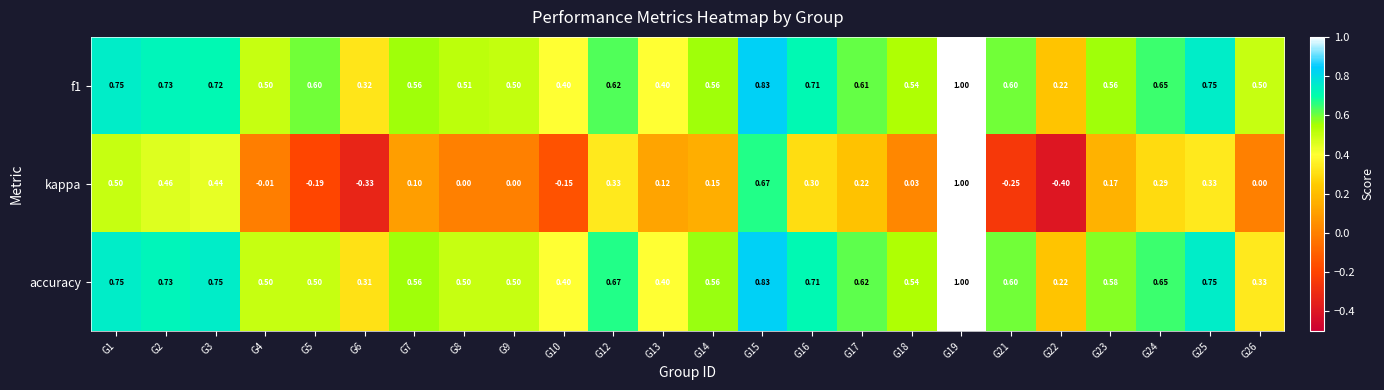

Between G5 and G17, which series saw the biggest shift?

kappa